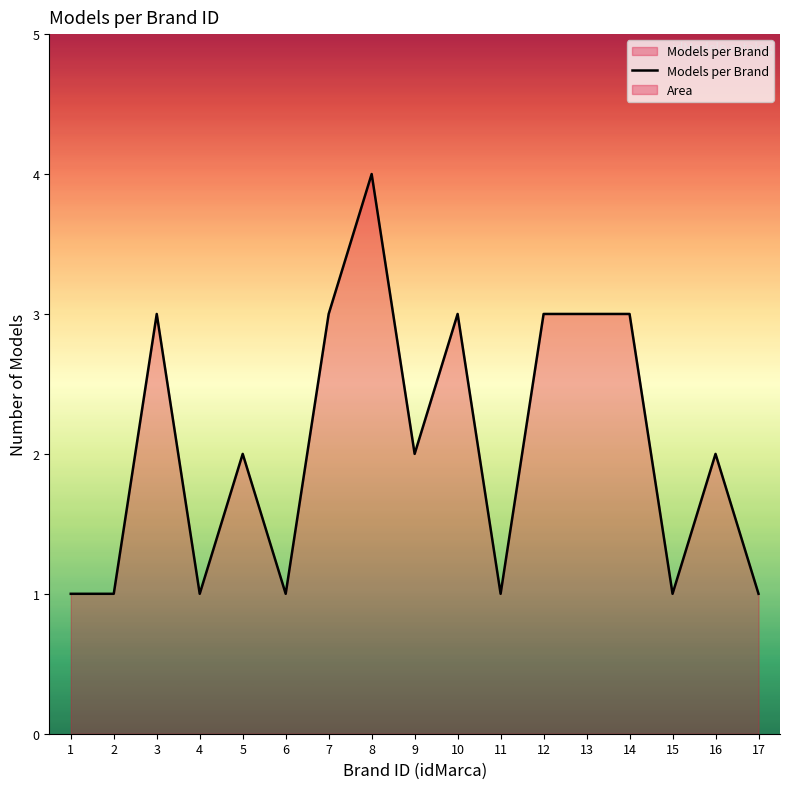

Reading left to right, transcribe all the data shown in this chart.

1=1	2=1	3=3	4=1	5=2	6=1	7=3	8=4	9=2	10=3	11=1	12=3	13=3	14=3	15=1	16=2	17=1